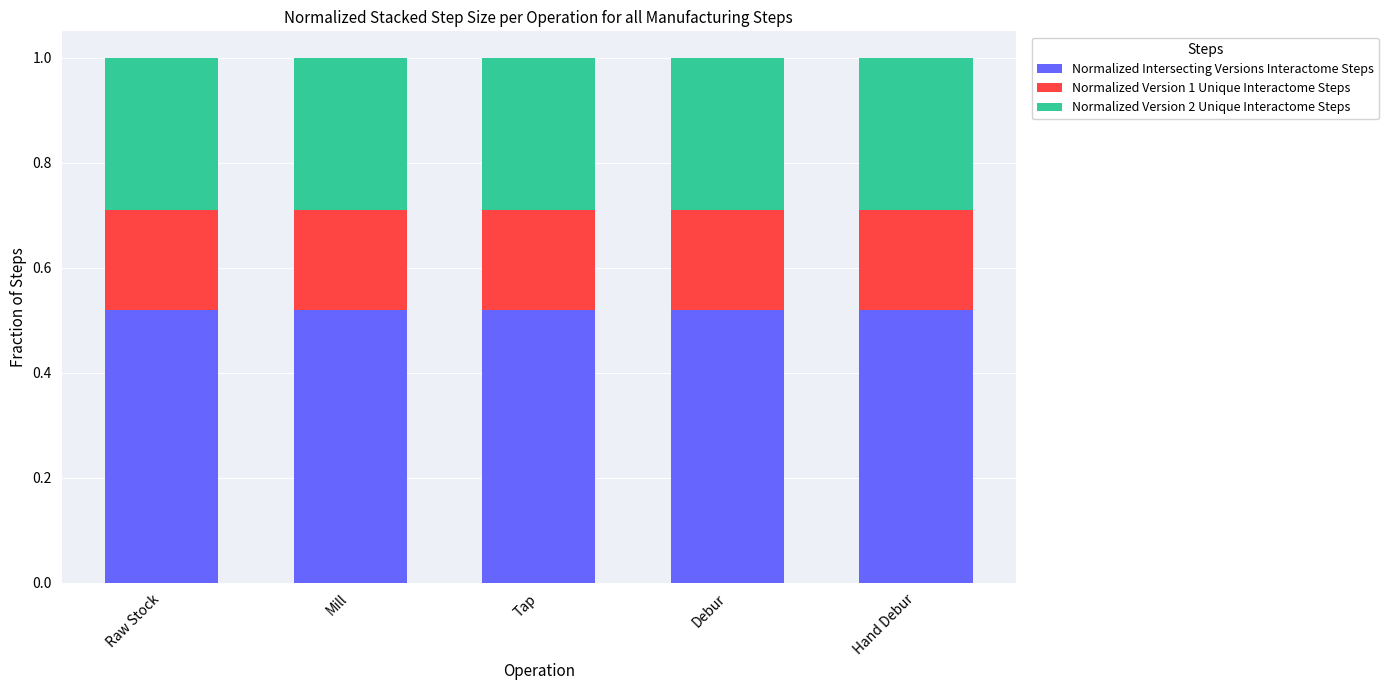

What is the sum of the Normalized Intersecting Versions Interactome Steps values at Debur and Tap?

1.0